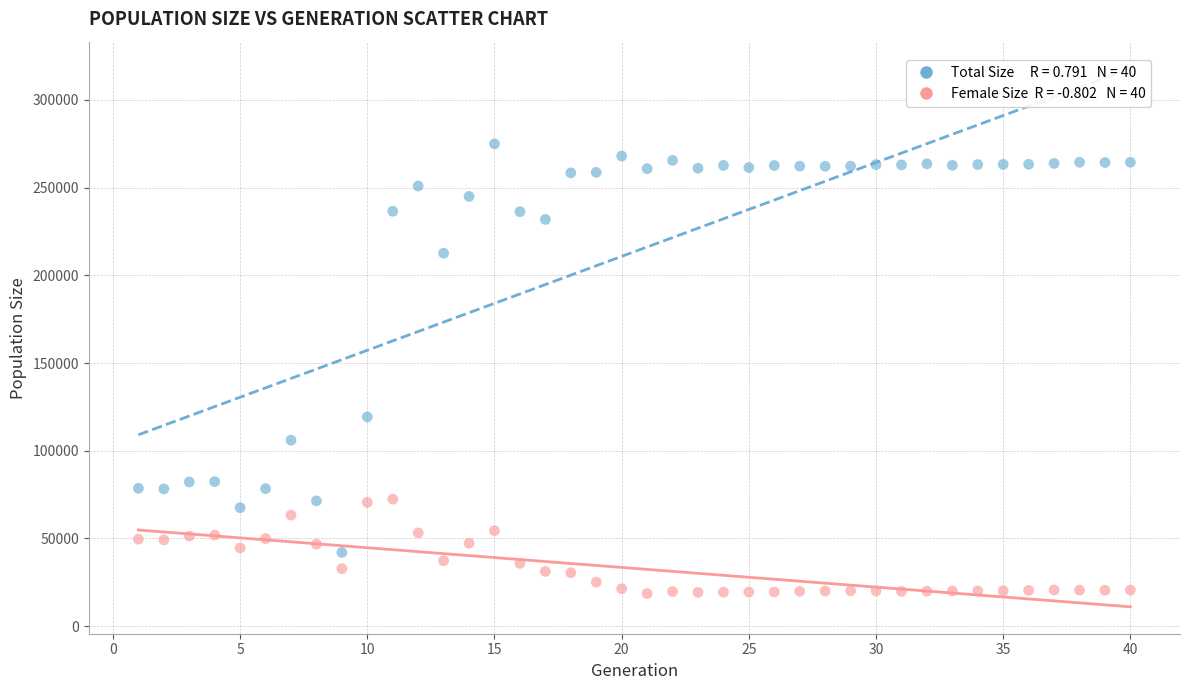

Across all data points, what is the range of X values (max minus min)?

39